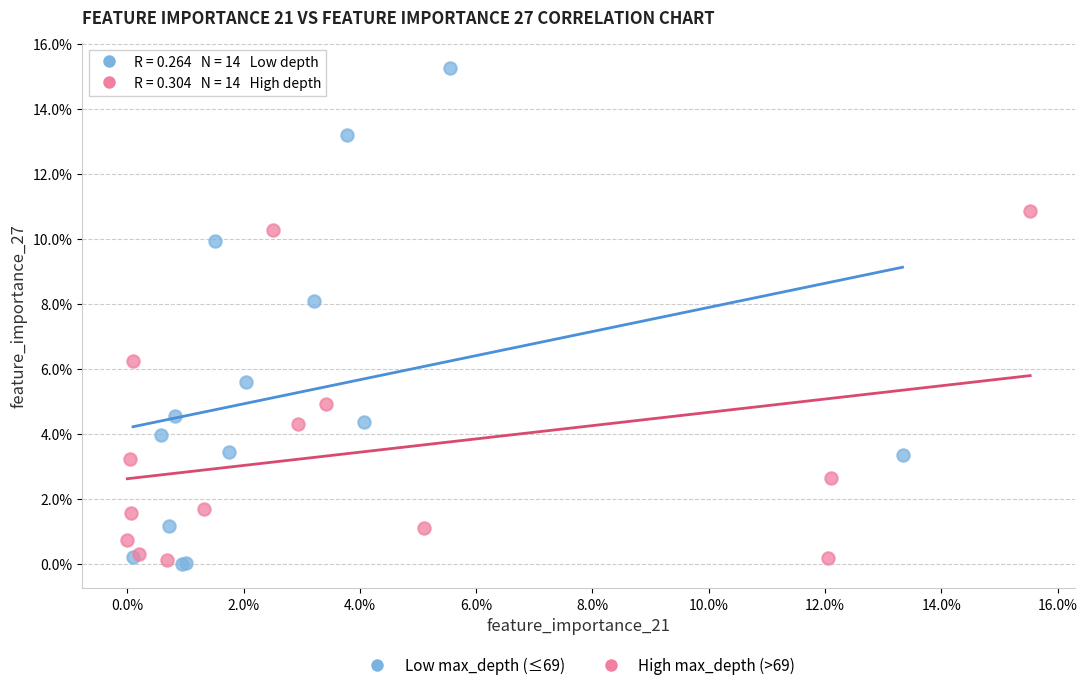

What are all the series names shown in the legend?

Low max_depth (≤69), High max_depth (>69)